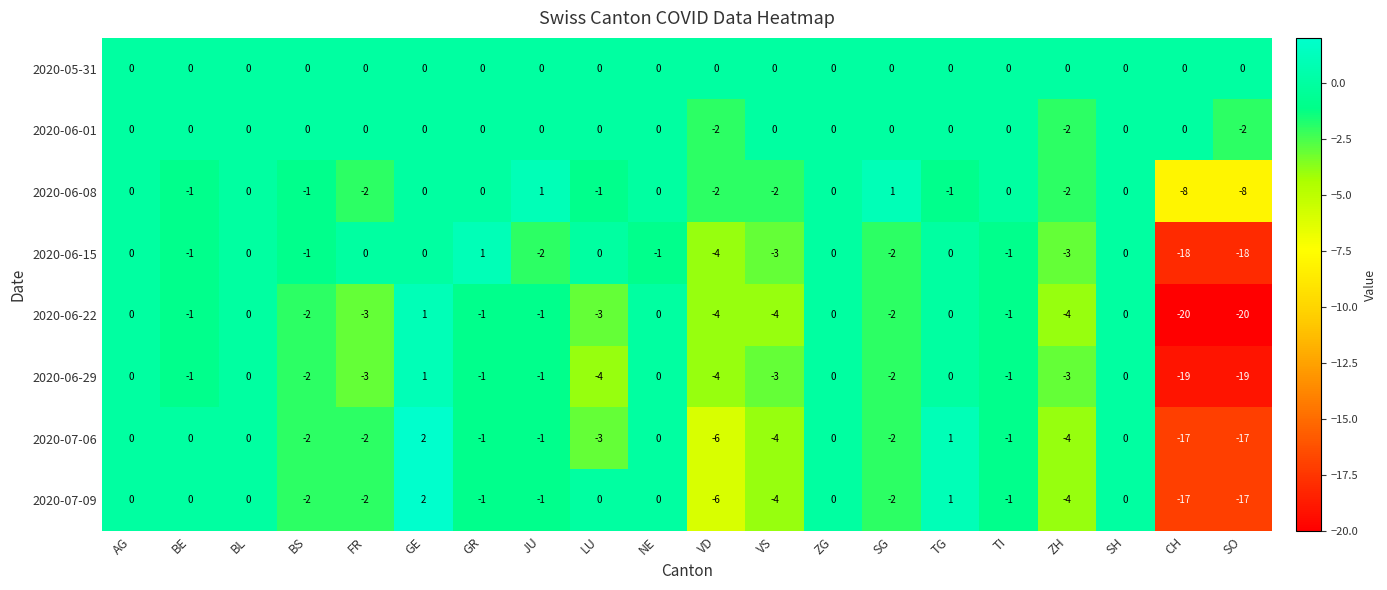

Which series has the widest spread of values?

2020-06-22